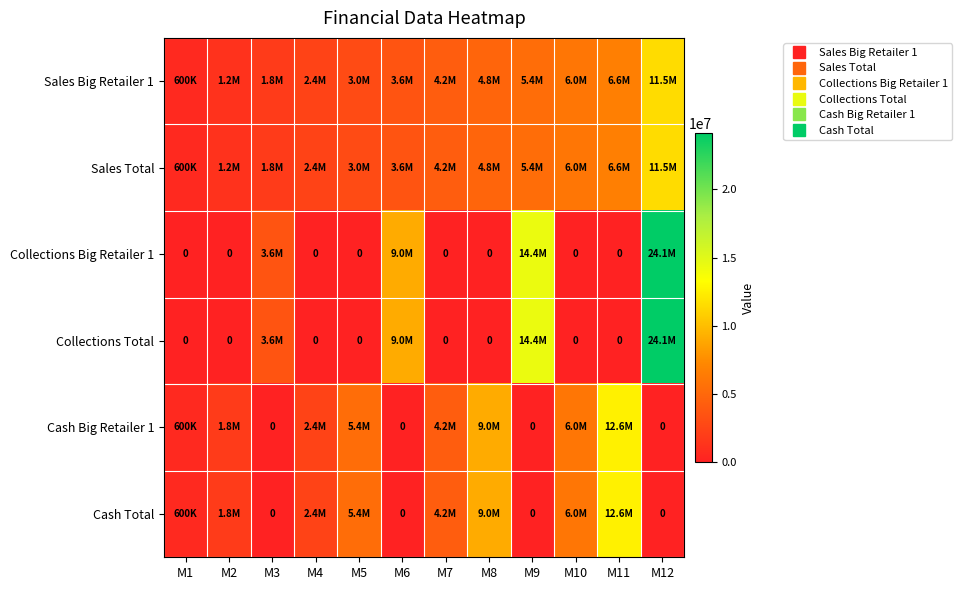

How many values in the Sales Total series exceed 4200000?

5